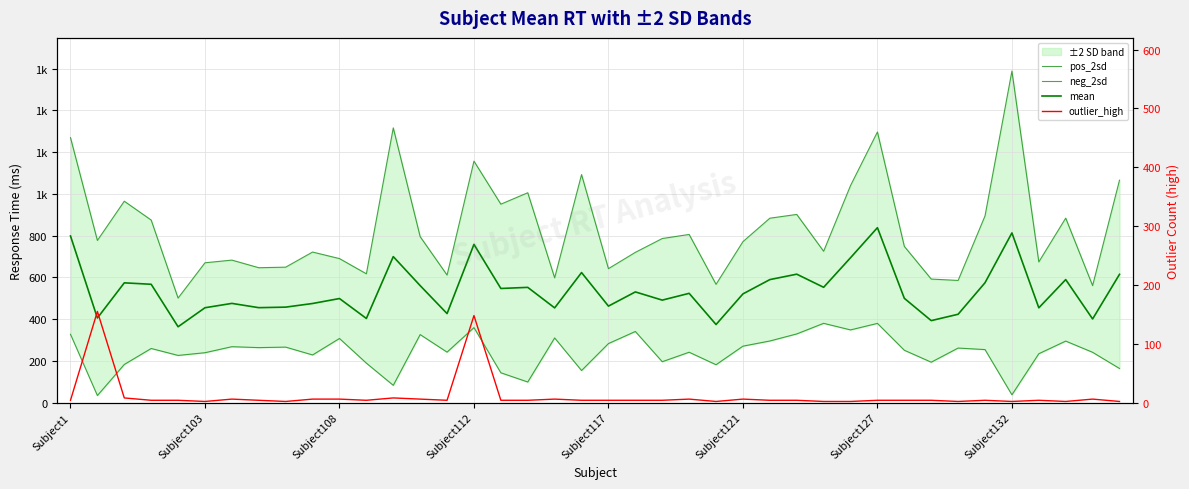

Is it true that neg_2sd equals 267.9 at Subject108?

False